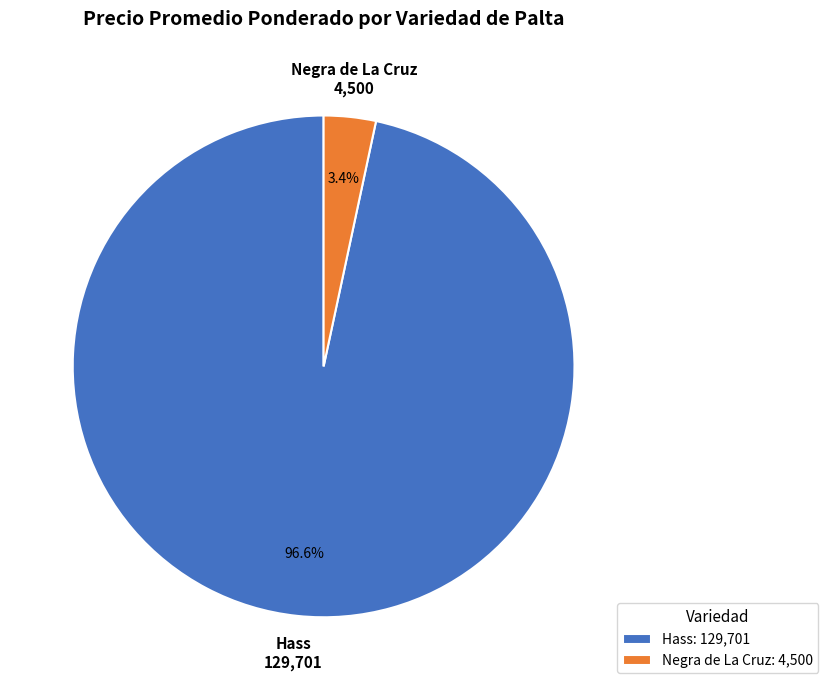

Is Hass the majority of the pie?

Yes